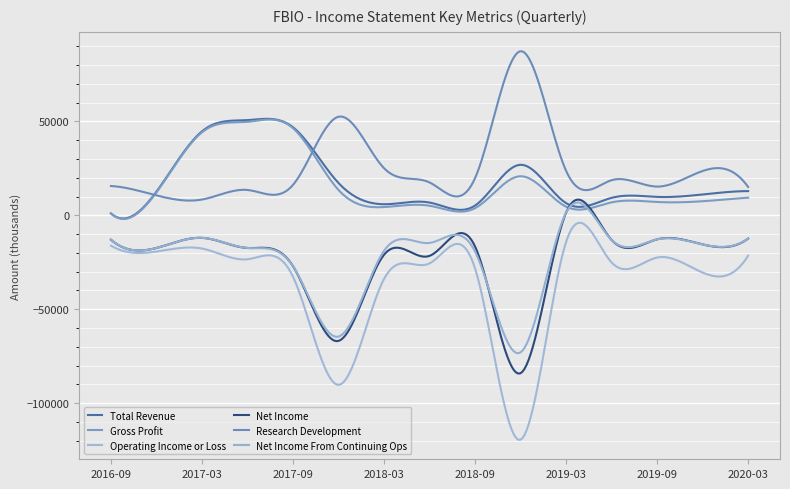

Does the chart have visible grid lines?

Yes